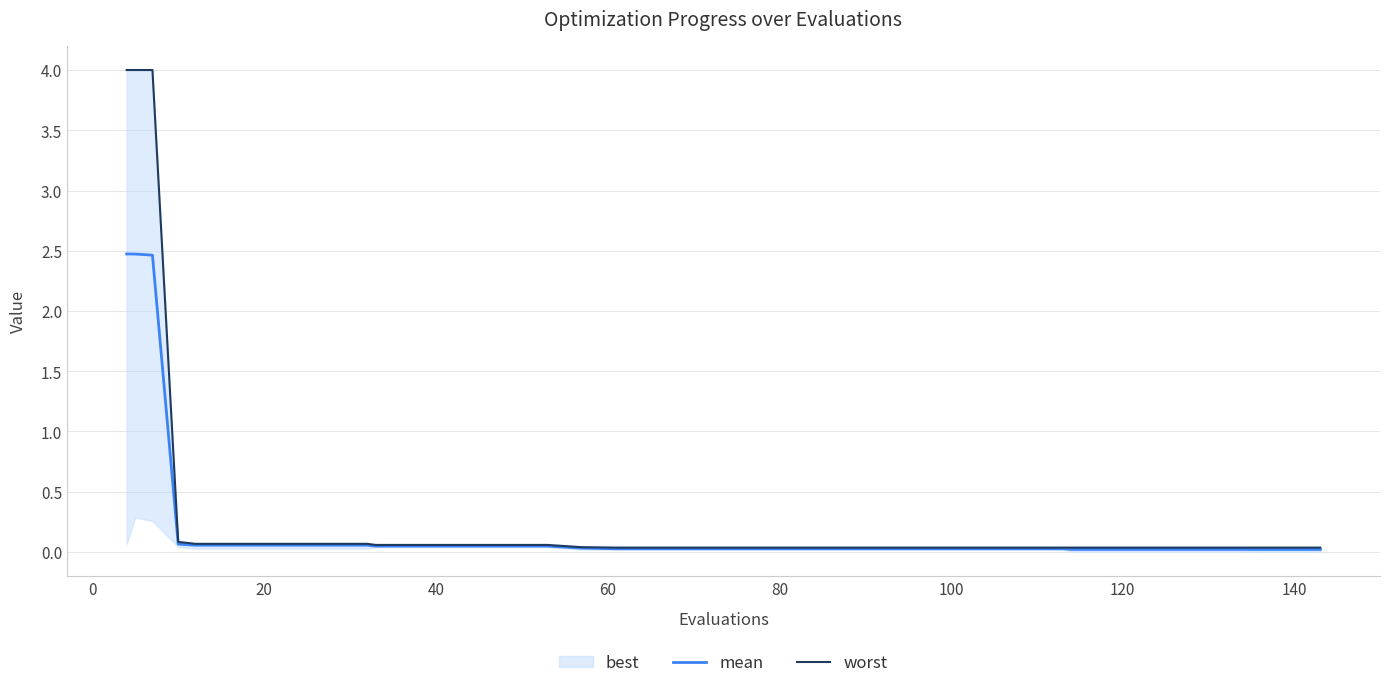

Does the chart display data point markers on the line(s)?

No